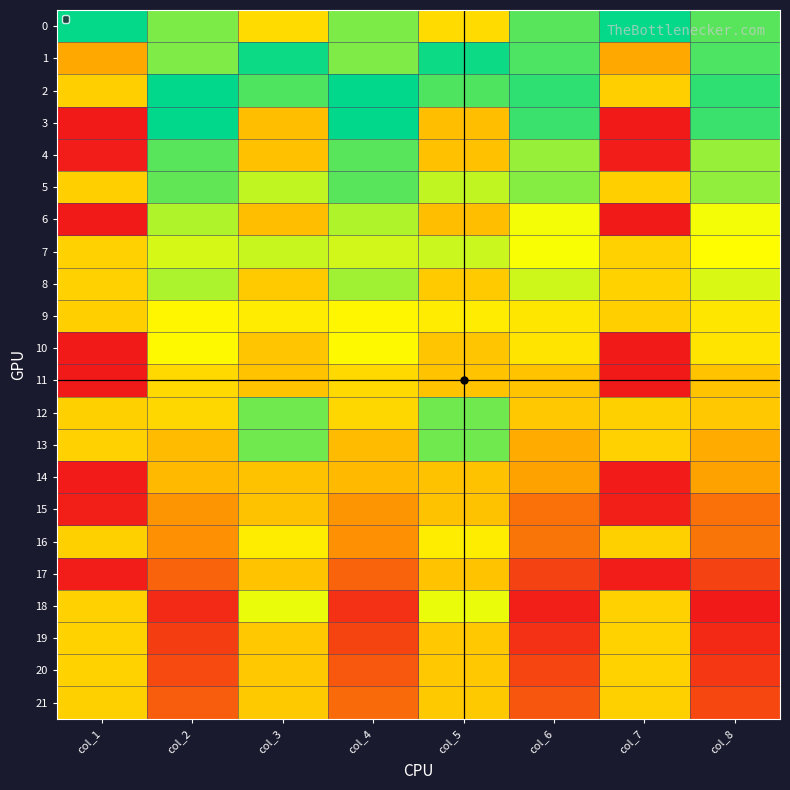

Reading left to right, list all the values displayed in this chart.

0: col_1=486	col_2=416	col_3=697	col_4=416	col_5=697	col_6=437	col_7=486	col_8=437
1: col_1=194	col_2=413	col_3=480	col_4=413	col_5=480	col_6=444	col_7=194	col_8=444
2: col_1=259	col_2=488	col_3=535	col_4=488	col_5=535	col_6=515	col_7=259	col_8=515
3: col_1=40	col_2=487	col_3=234	col_4=487	col_5=234	col_6=522	col_7=40	col_8=522
4: col_1=44	col_2=540	col_3=237	col_4=540	col_5=237	col_6=576	col_7=44	col_8=576
5: col_1=259	col_2=545	col_3=601	col_4=539	col_5=601	col_6=566	col_7=259	col_8=572
6: col_1=40	col_2=591	col_3=234	col_4=591	col_5=234	col_6=630	col_7=40	col_8=630
7: col_1=263	col_2=613	col_3=605	col_4=609	col_5=606	col_6=634	col_7=263	col_8=639
8: col_1=263	col_2=589	col_3=723	col_4=582	col_5=723	col_6=608	col_7=264	col_8=615
9: col_1=260	col_2=651	col_3=308	col_4=651	col_5=308	col_6=677	col_7=260	col_8=677
10: col_1=40	col_2=646	col_3=242	col_4=646	col_5=242	col_6=682	col_7=40	col_8=682
11: col_1=41	col_2=698	col_3=240	col_4=698	col_5=240	col_6=735	col_7=41	col_8=735
12: col_1=262	col_2=703	col_3=423	col_4=703	col_5=423	col_6=728	col_7=262	col_8=728
13: col_1=263	col_2=750	col_3=423	col_4=750	col_5=423	col_6=776	col_7=263	col_8=776
14: col_1=42	col_2=751	col_3=239	col_4=751	col_5=239	col_6=789	col_7=42	col_8=789
15: col_1=46	col_2=804	col_3=239	col_4=804	col_5=239	col_6=843	col_7=46	col_8=843
16: col_1=261	col_2=809	col_3=311	col_4=809	col_5=311	col_6=837	col_7=261	col_8=837
17: col_1=45	col_2=857	col_3=241	col_4=857	col_5=241	col_6=891	col_7=45	col_8=891
18: col_1=263	col_2=916	col_3=626	col_4=910	col_5=626	col_6=930	col_7=263	col_8=936
19: col_1=264	col_2=896	col_3=728	col_4=889	col_5=728	col_6=910	col_7=265	col_8=918
20: col_1=264	col_2=883	col_3=729	col_4=869	col_5=729	col_6=888	col_7=264	col_8=902
21: col_1=262	col_2=864	col_3=727	col_4=848	col_5=727	col_6=870	col_7=262	col_8=886